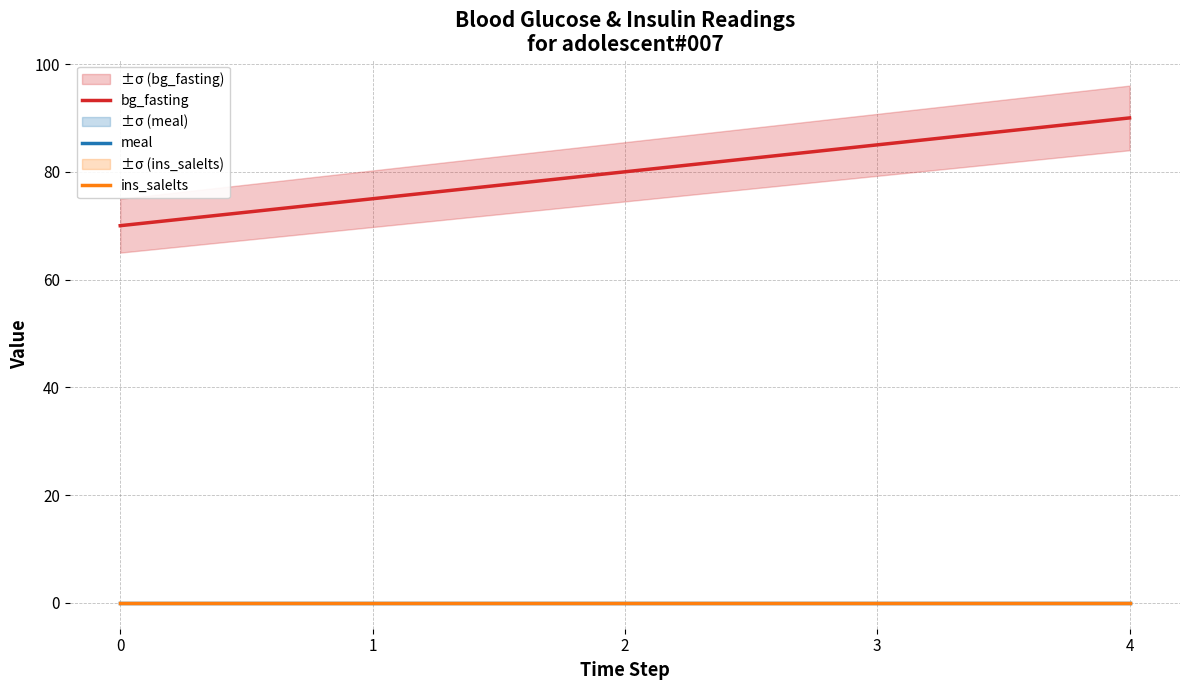

Between 1 and 0, which is larger?

1